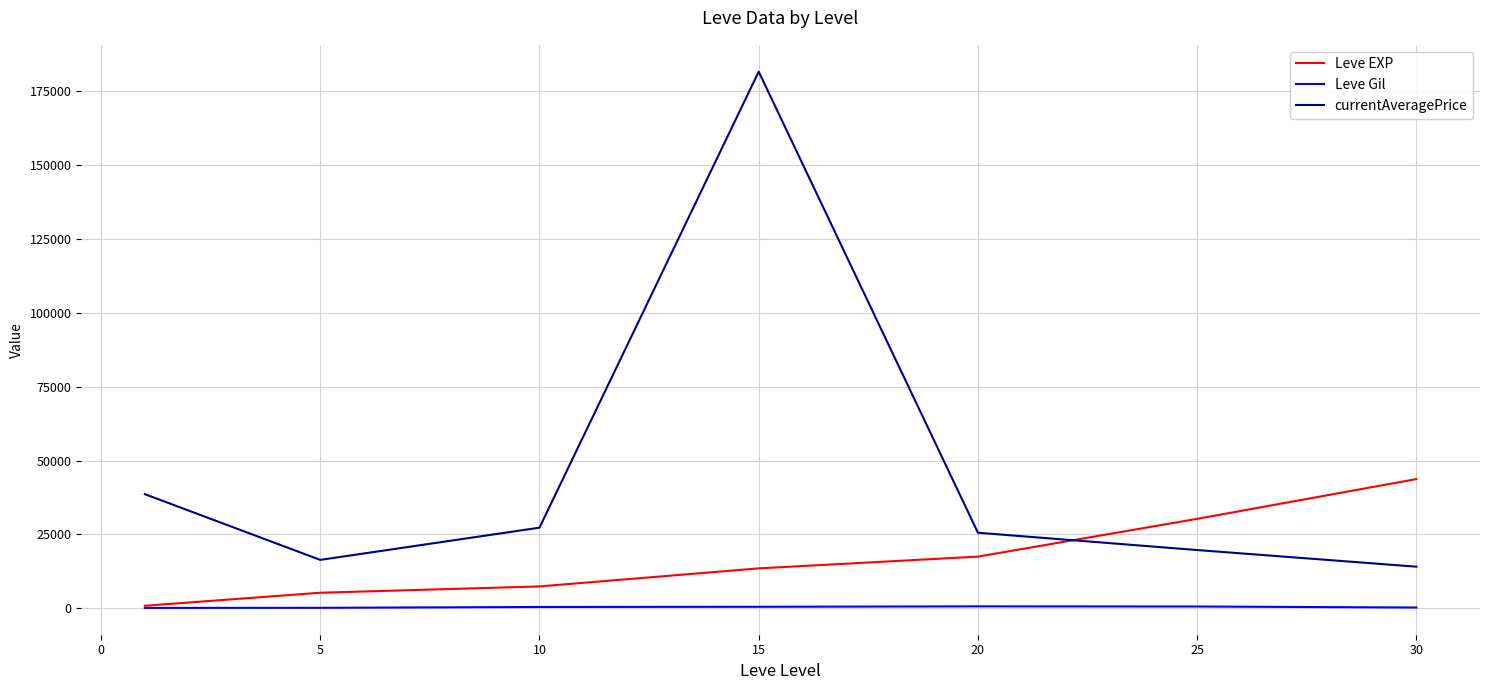

List the series in order of their peak value, lowest first.

Leve Gil, Leve EXP, currentAveragePrice